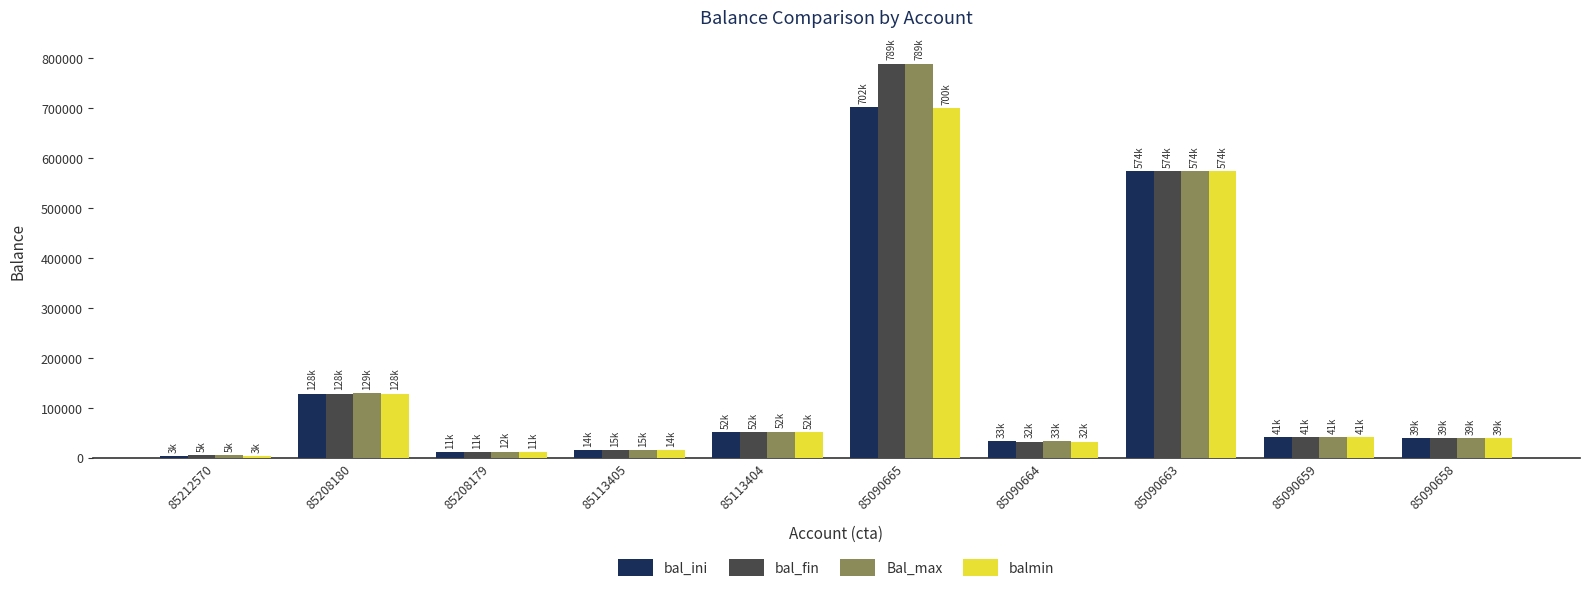

What is the difference between the bal_ini values at 85113404 and 85212570?

48696.1